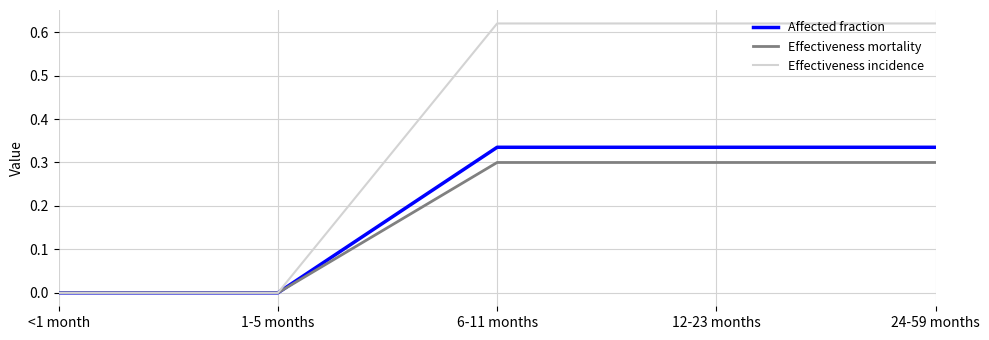

Rank the series by their maximum value, from highest to lowest.

Effectiveness incidence, Affected fraction, Effectiveness mortality